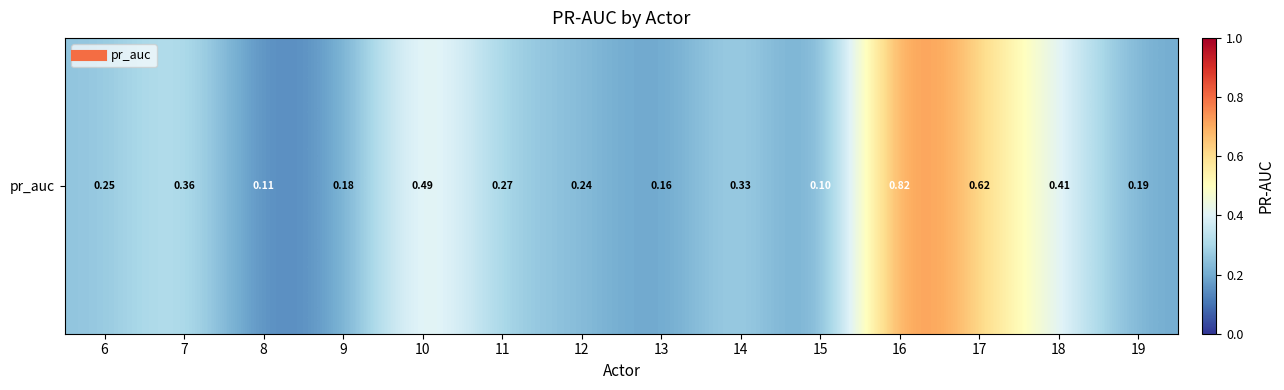

How many values are between 0 and 1?

14